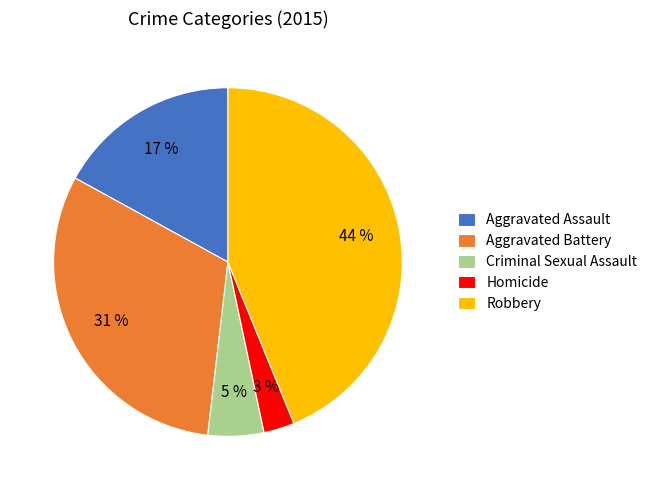

Which category has the biggest portion of the pie?

Robbery